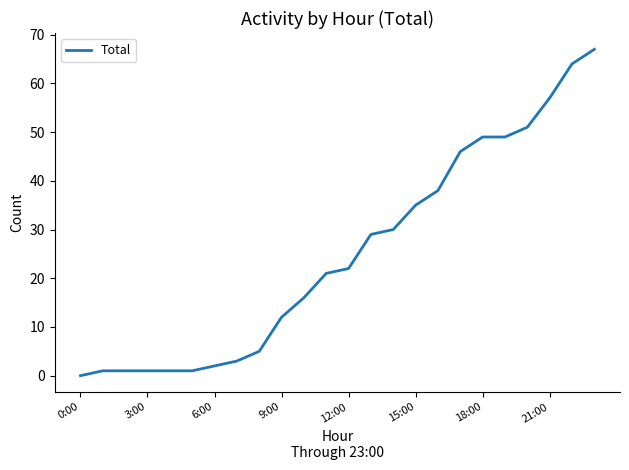

What is the difference between the maximum and minimum values?

67